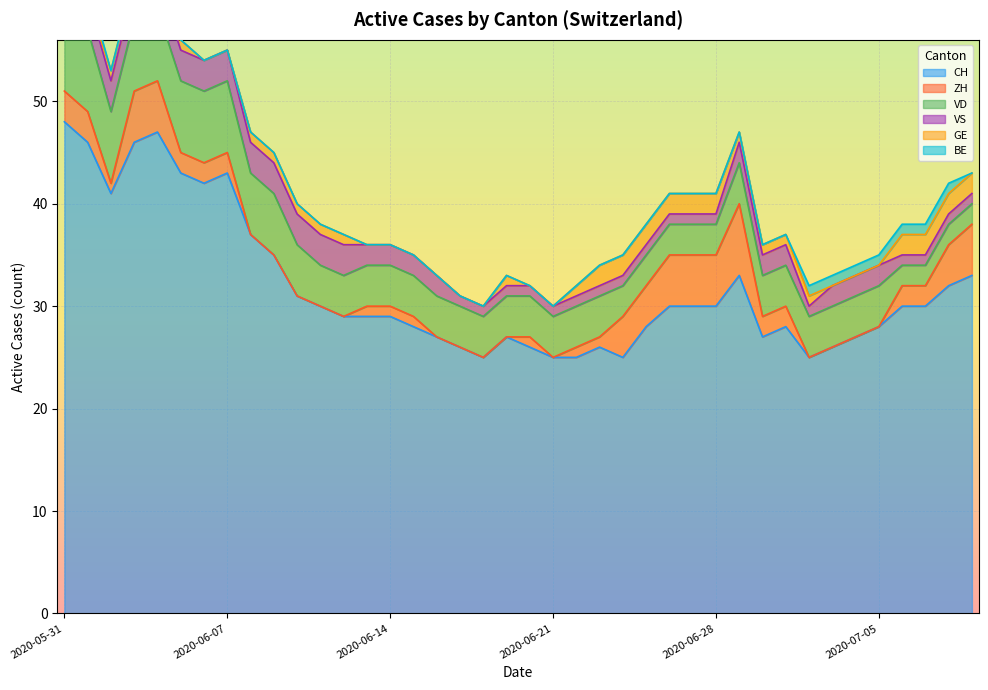

At how many categories does at least one series exceed 2?

40